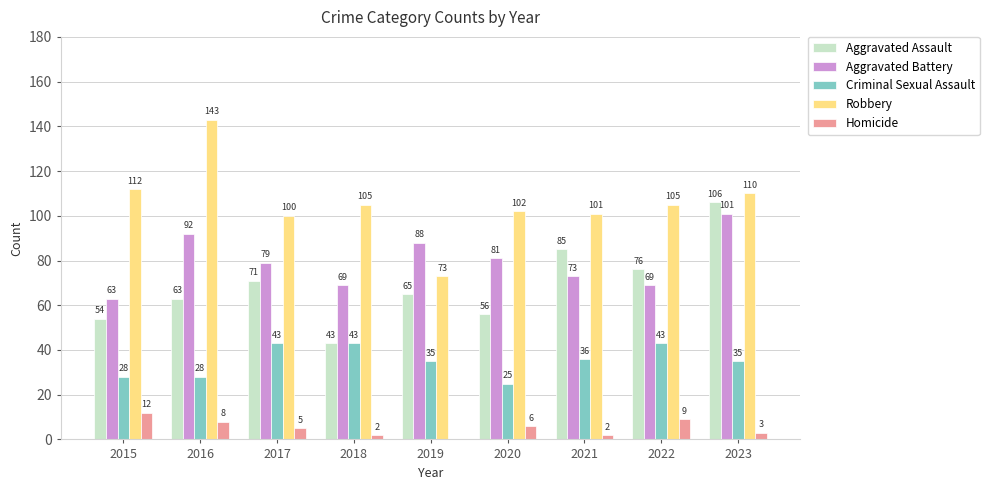

Reading left to right, transcribe all the data shown in this chart.

Aggravated Assault: 2015=54	2016=63	2017=71	2018=43	2019=65	2020=56	2021=85	2022=76	2023=106
Aggravated Battery: 2015=63	2016=92	2017=79	2018=69	2019=88	2020=81	2021=73	2022=69	2023=101
Criminal Sexual Assault: 2015=28	2016=28	2017=43	2018=43	2019=35	2020=25	2021=36	2022=43	2023=35
Robbery: 2015=112	2016=143	2017=100	2018=105	2019=73	2020=102	2021=101	2022=105	2023=110
Homicide: 2015=12	2016=8	2017=5	2018=2	2019=0	2020=6	2021=2	2022=9	2023=3